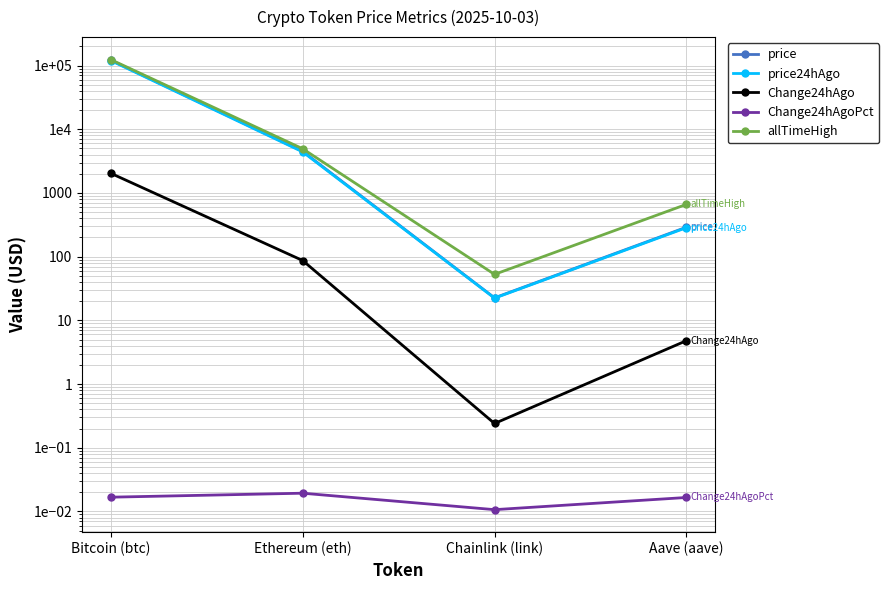

At which label does allTimeHigh reach its peak?

Bitcoin (btc)